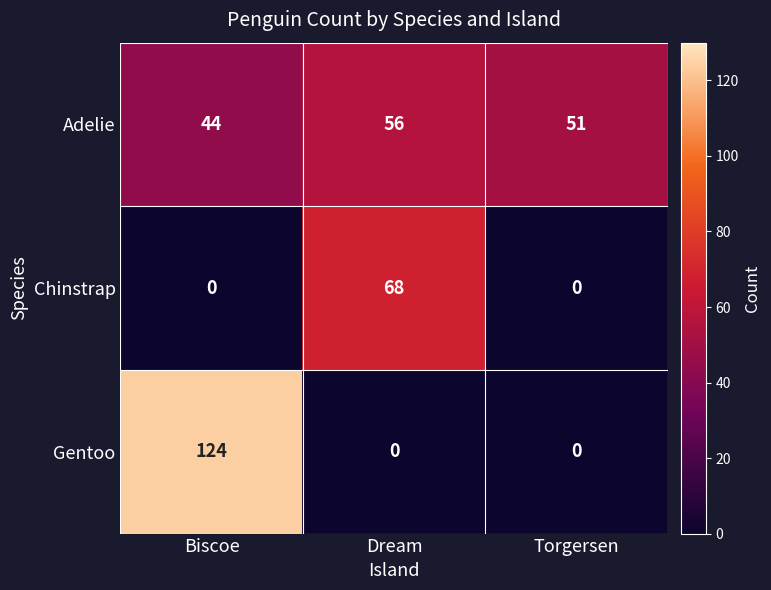

Rank the series by their average value, from highest to lowest.

Adelie, Gentoo, Chinstrap